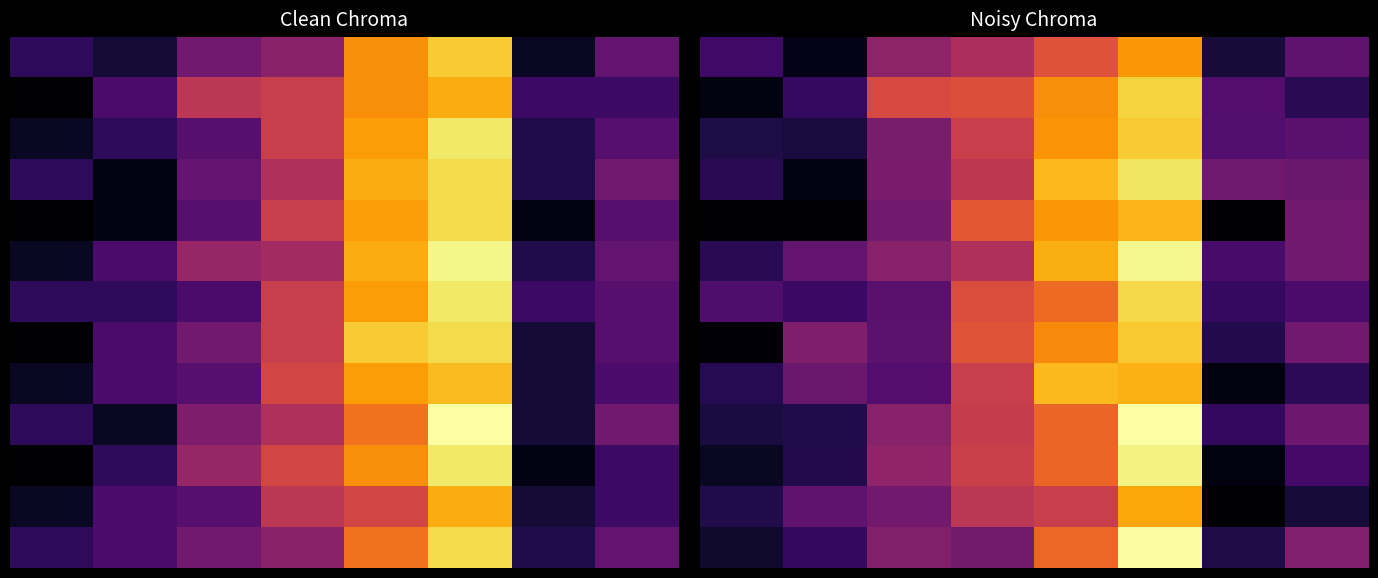

Count the number of categories in the chart.

8